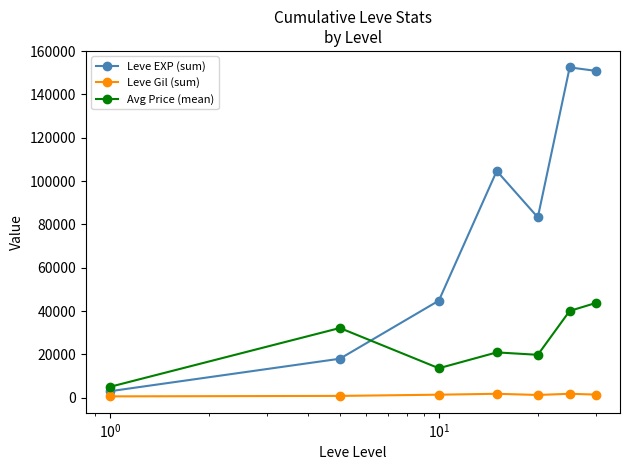

What are all the series names shown in the legend?

Leve EXP (sum), Leve Gil (sum), Avg Price (mean)